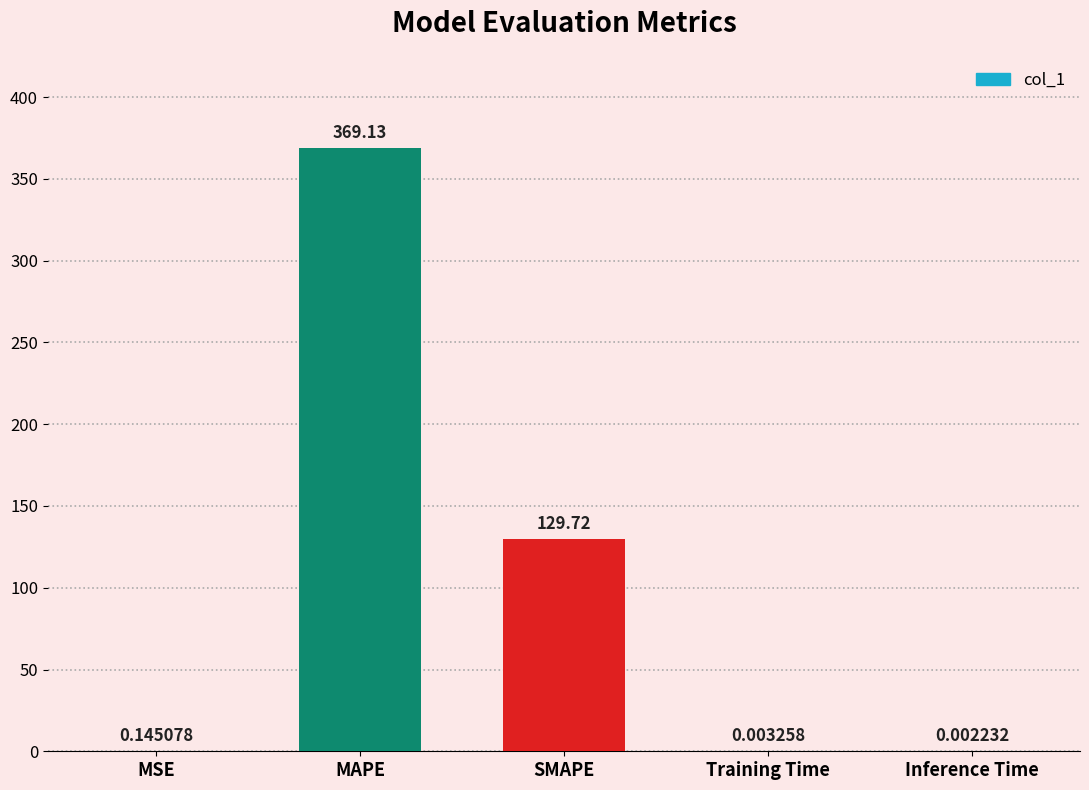

What is the average value?

99.8